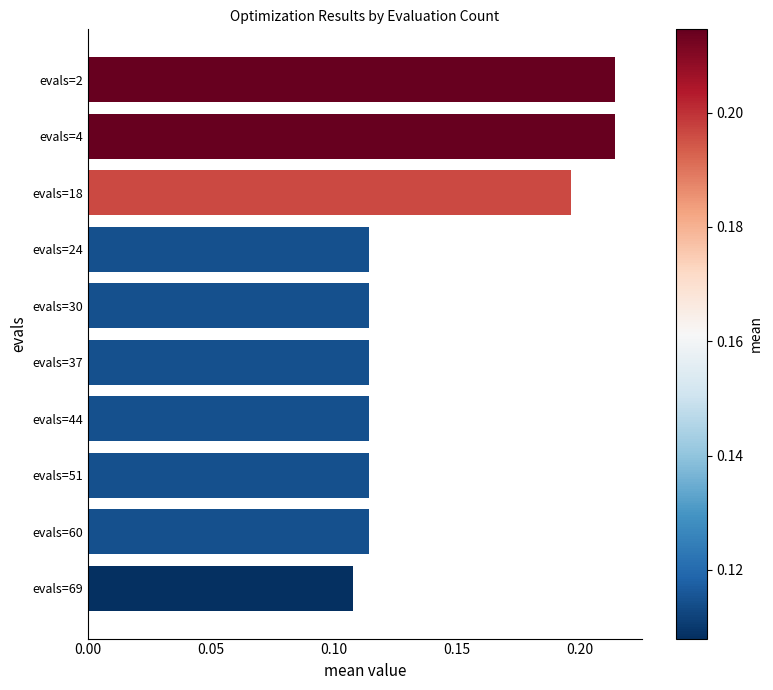

Which label corresponds to the smallest value in the chart?

evals=69